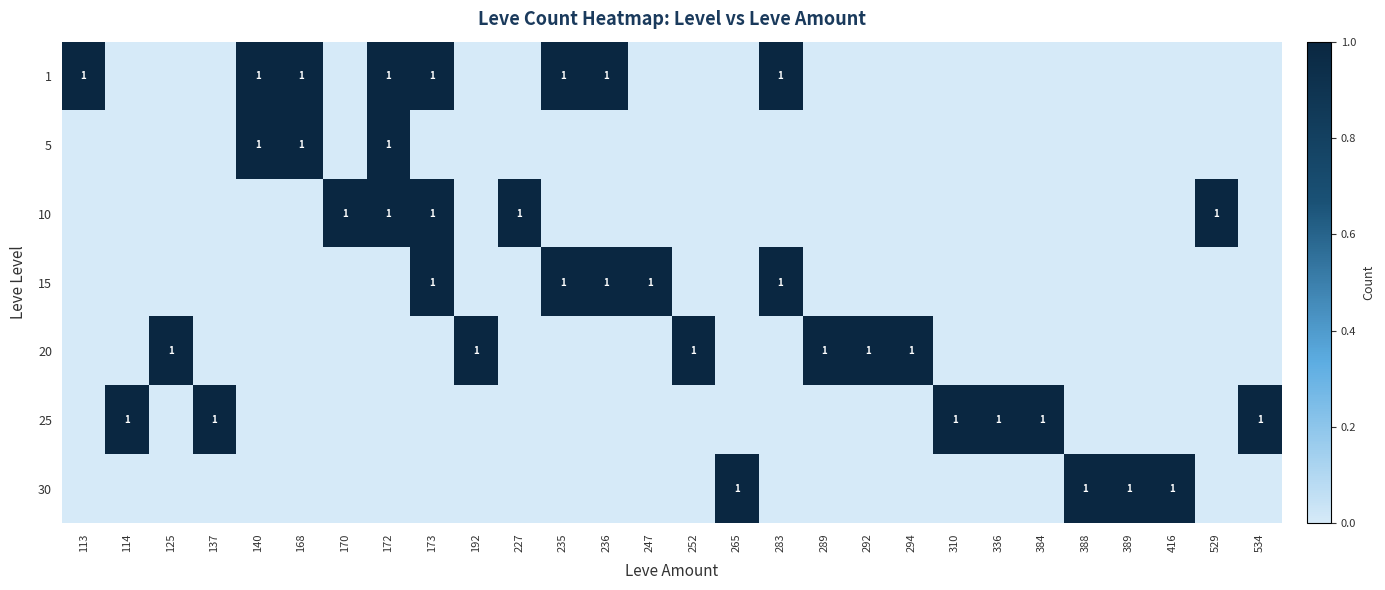

Is it true that 15 equals 0 at 236?

False